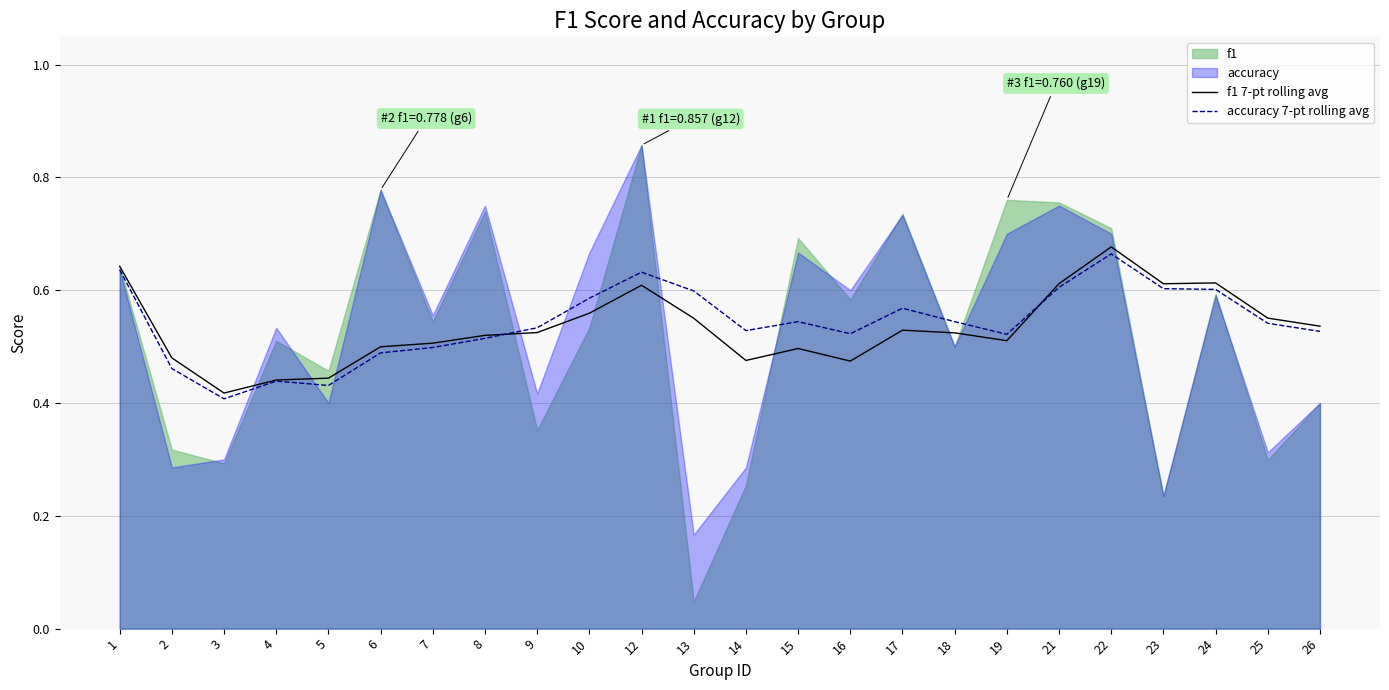

The value of accuracy 7-pt rolling avg at 13 is 0.6. True or false?

True